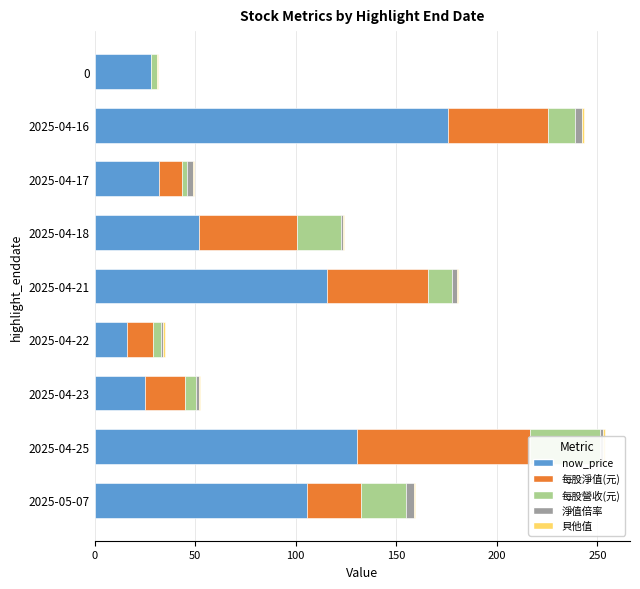

Which series has the largest total across all categories?

now_price